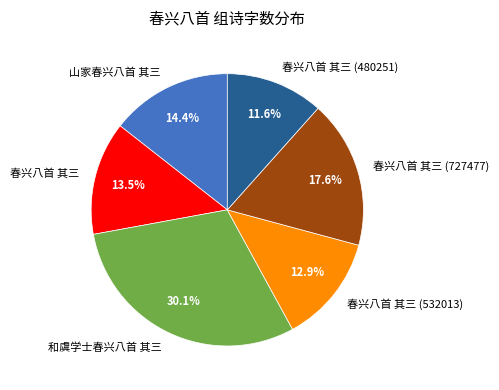

Rank the categories by value from lowest to highest.

春兴八首 其三 (480251), 春兴八首 其三 (532013), 春兴八首 其三, 山家春兴八首 其三, 春兴八首 其三 (727477), 和虞学士春兴八首 其三